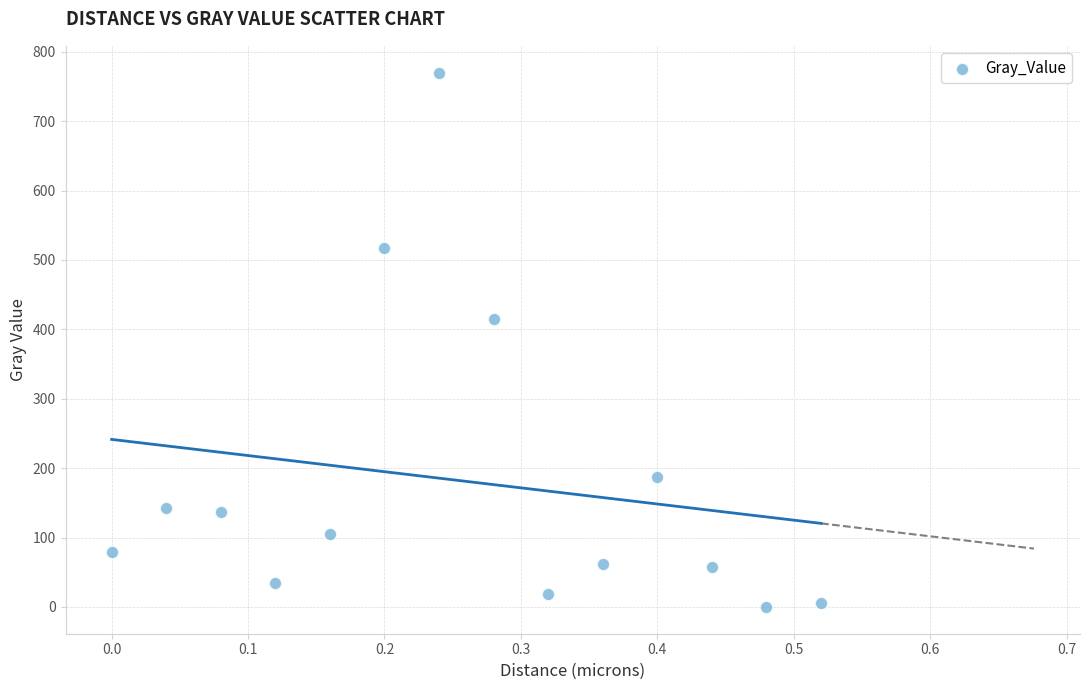

What is the range of Y values (max minus min)?

770.0